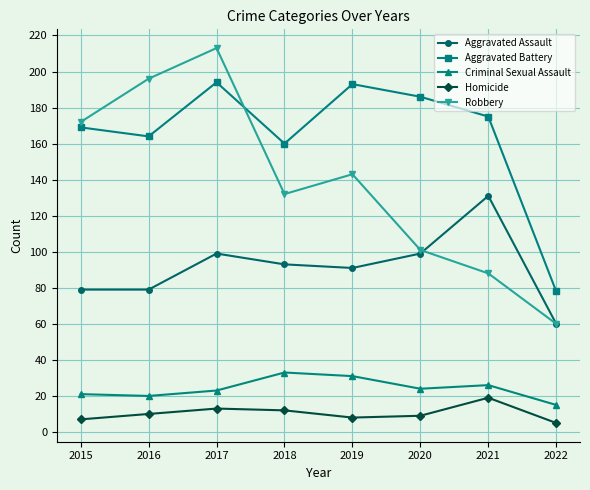

How many interior local peaks does the Robbery series have?

2